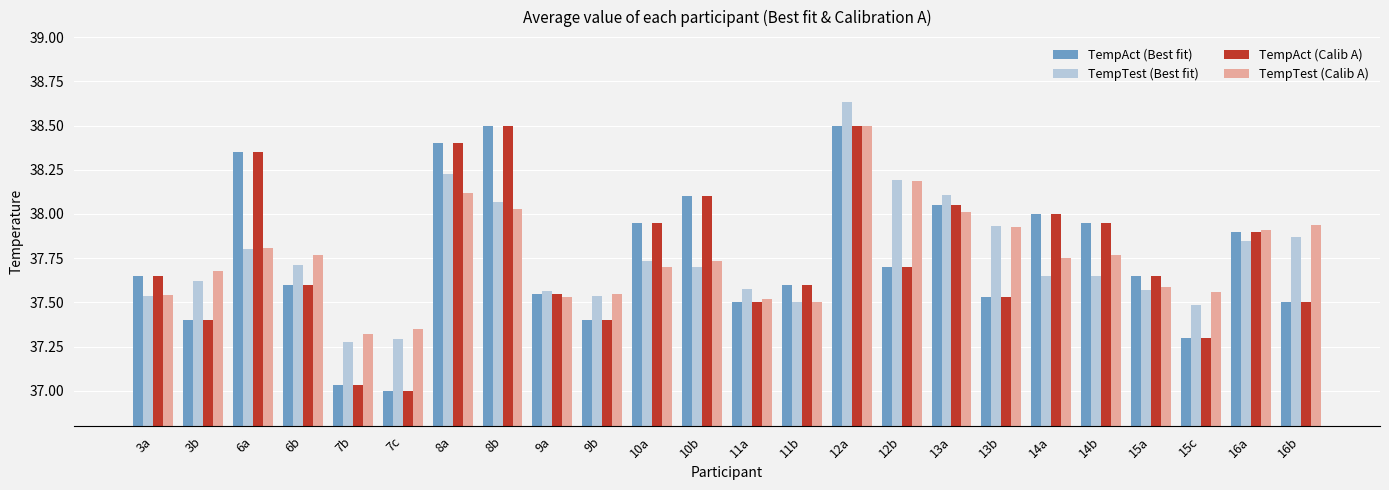

What is the highest value of the TempAct (Calib A) series?

38.5